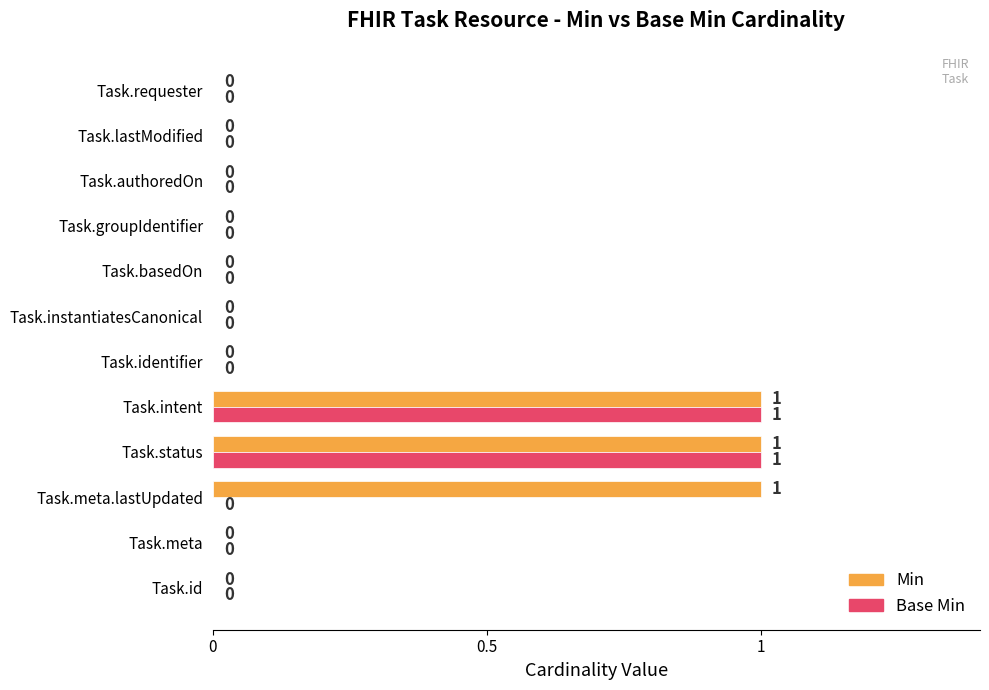

How many Min values are between 0 and 1?

12